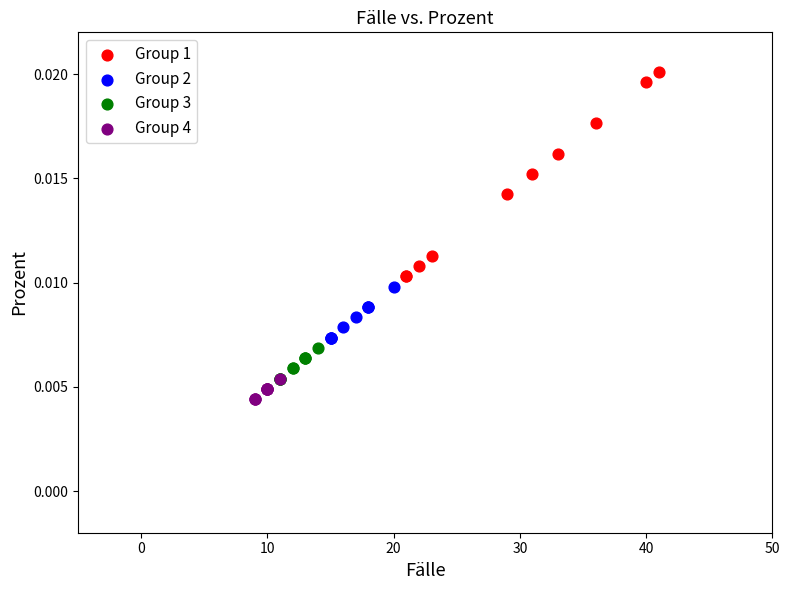

Which series has the widest spread of Y values?

Group 1